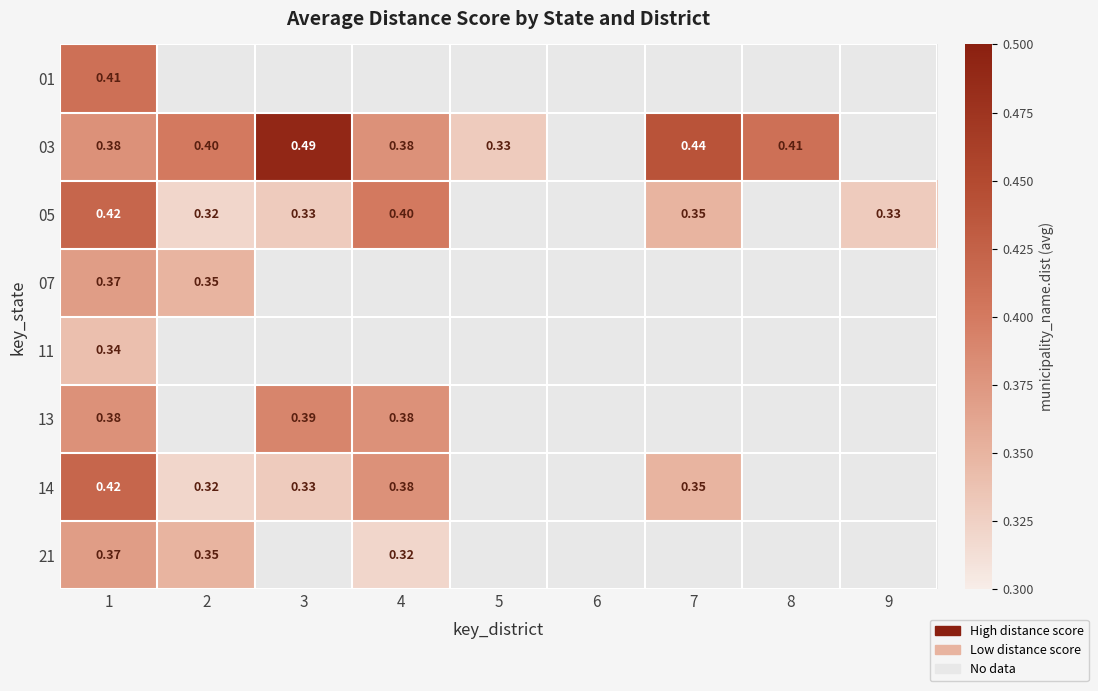

Which category has the highest value across all series?

3